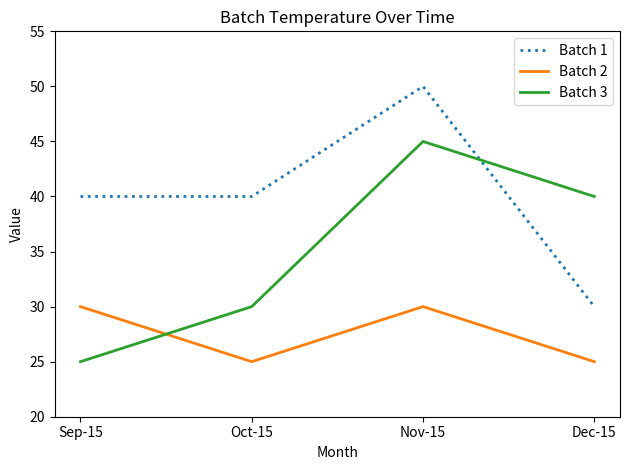

Reading right to left, what are all the values shown in this chart?

Batch 1: 30	50	40	40
Batch 2: 25	30	25	30
Batch 3: 40	45	30	25